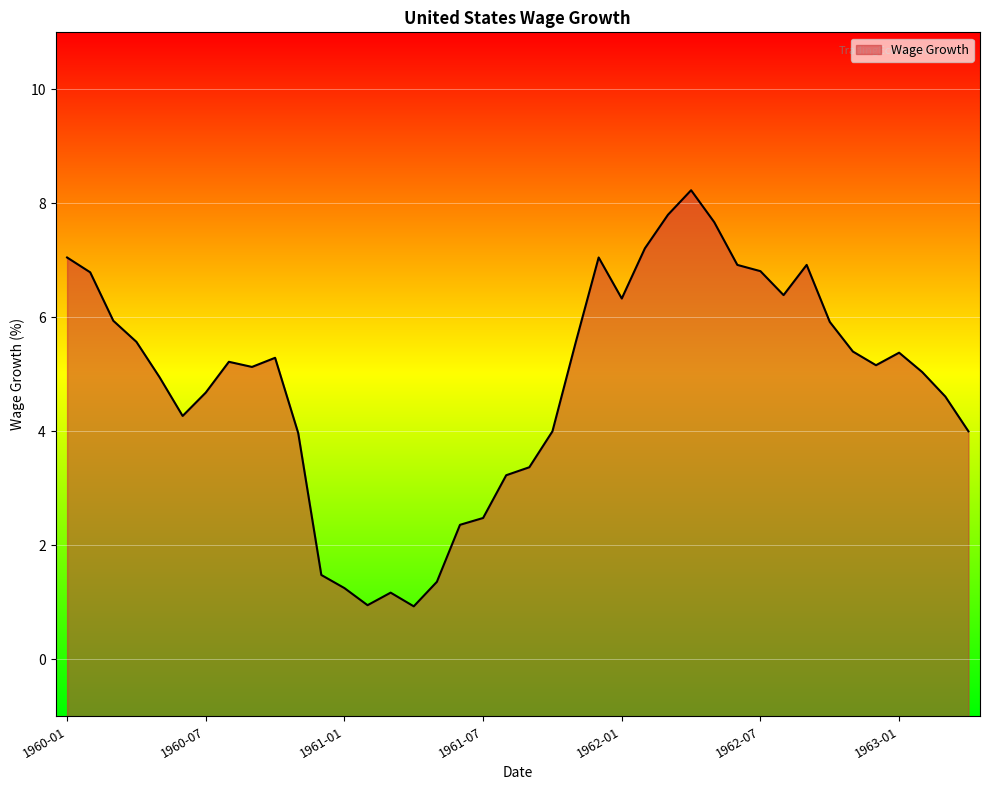

Rank the categories by value from highest to lowest.

1962-04, 1962-03, 1962-05, 1962-02, 1960-01, 1961-12, 1962-06, 1962-09, 1962-07, 1960-02, 1962-08, 1962-01, 1960-03, 1962-10, 1960-04, 1961-11, 1962-11, 1963-01, 1960-10, 1960-08, 1962-12, 1960-09, 1963-02, 1960-05, 1960-07, 1963-03, 1960-06, 1961-10, 1963-04, 1960-11, 1961-09, 1961-08, 1961-07, 1961-06, 1960-12, 1961-05, 1961-01, 1961-03, 1961-02, 1961-04